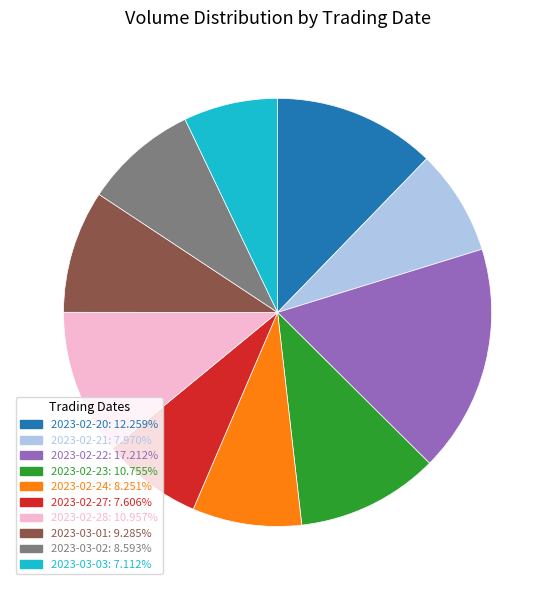

How many segments does this pie chart have?

10